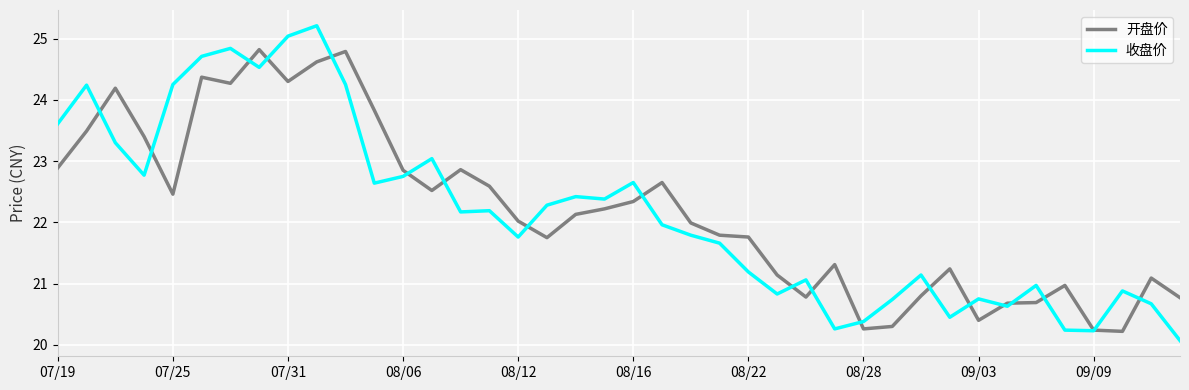

What are all the series names shown in the legend?

开盘价, 收盘价